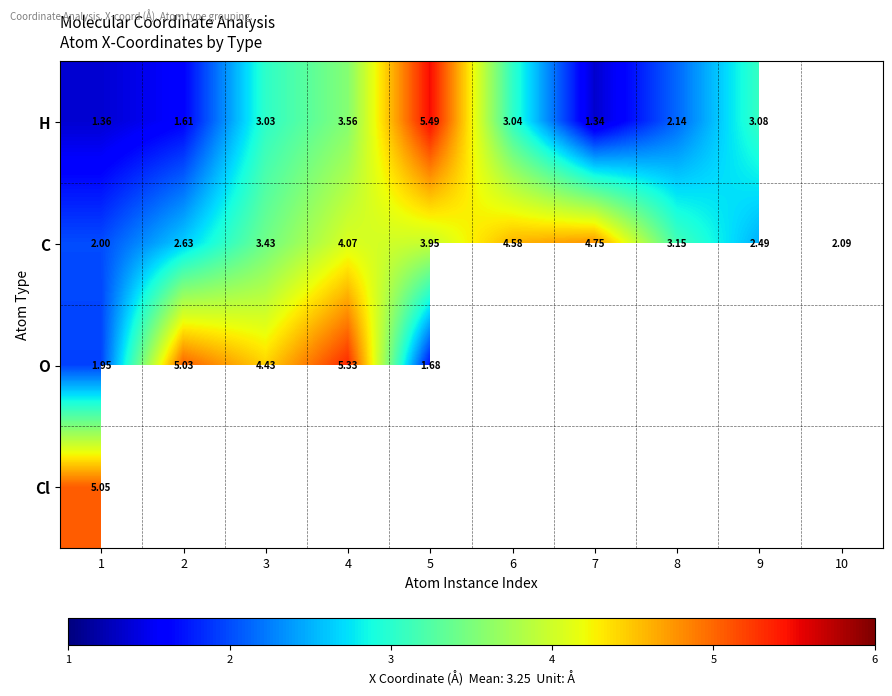

Rank the series at 1 from highest to lowest value.

Cl, C, O, H